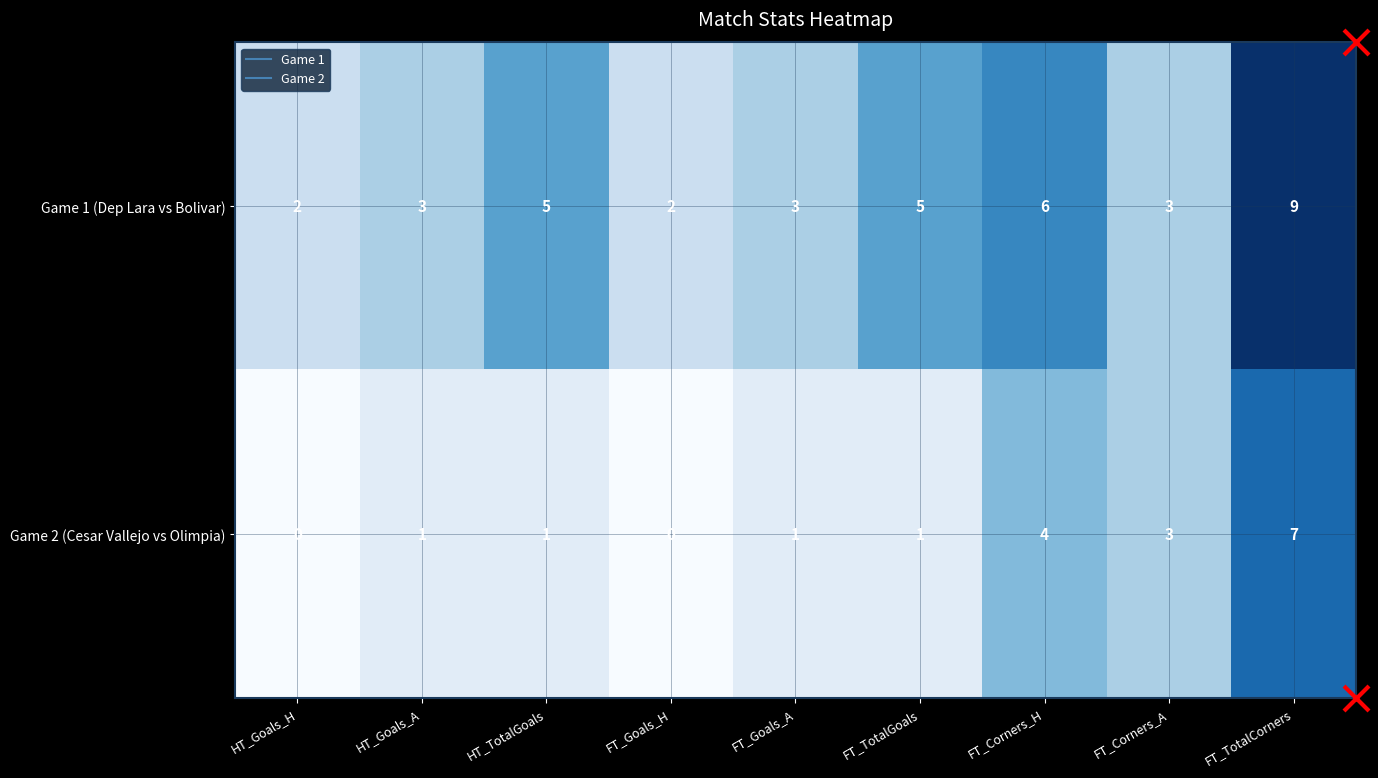

At FT_Goals_A, list the series in order from smallest to largest.

Game 2 (Cesar Vallejo vs Olimpia), Game 1 (Dep Lara vs Bolivar)